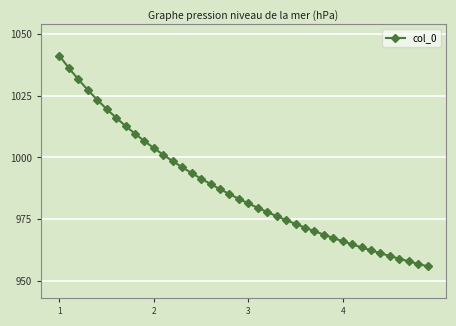

What is the difference between the maximum and minimum values?

85.5